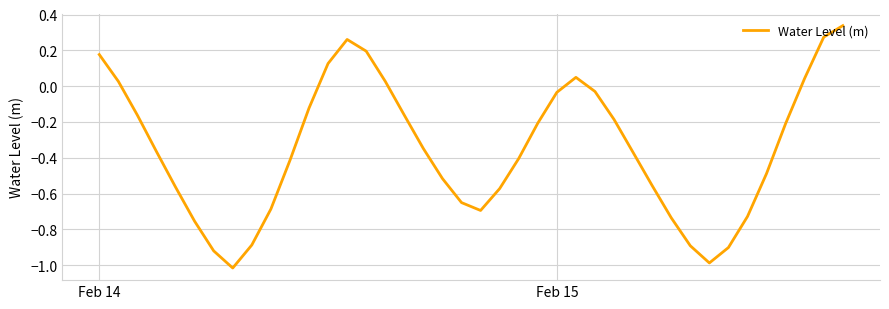

How many lines are shown in the chart?

1